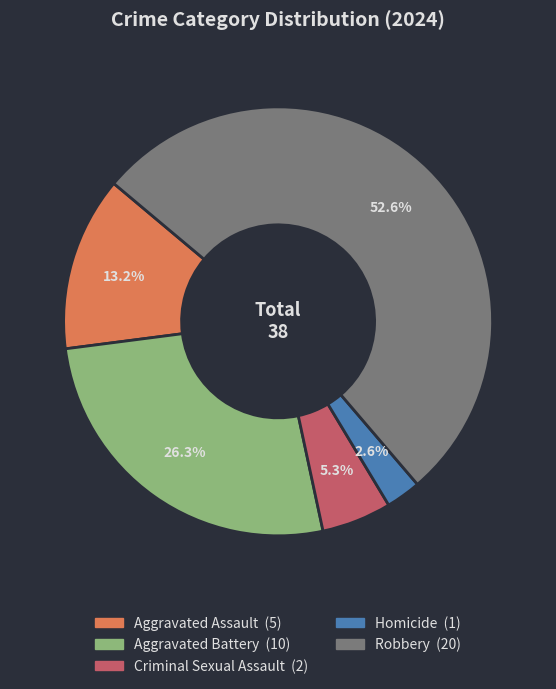

Count the number of slices in the pie.

5